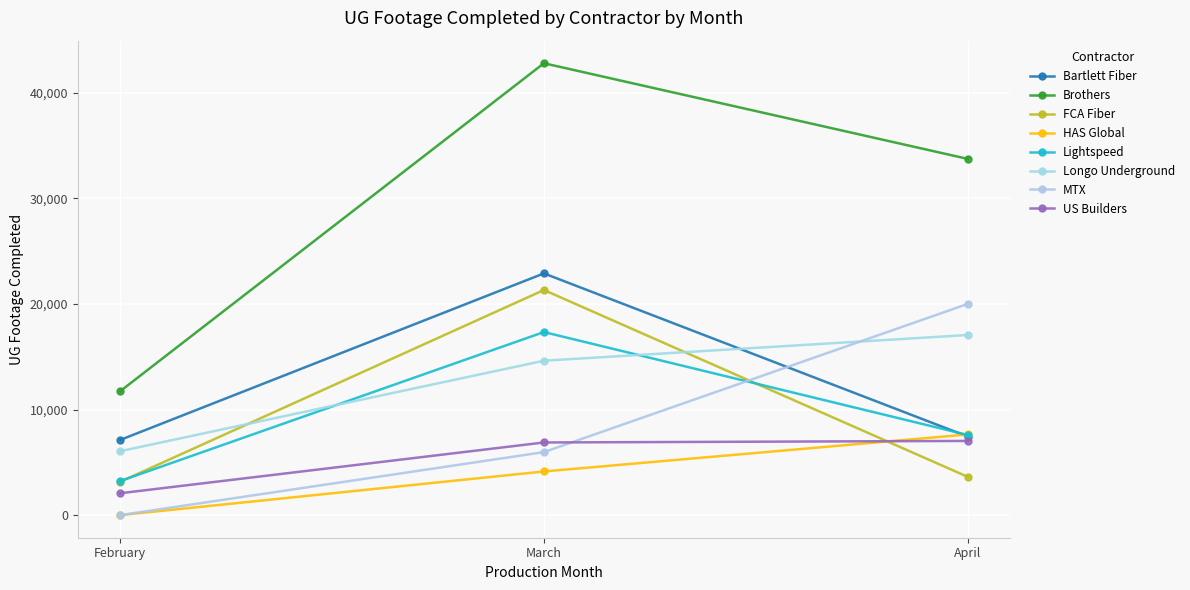

What are all the series names shown in the legend?

Bartlett Fiber, Brothers, FCA Fiber, HAS Global, Lightspeed, Longo Underground, MTX, US Builders